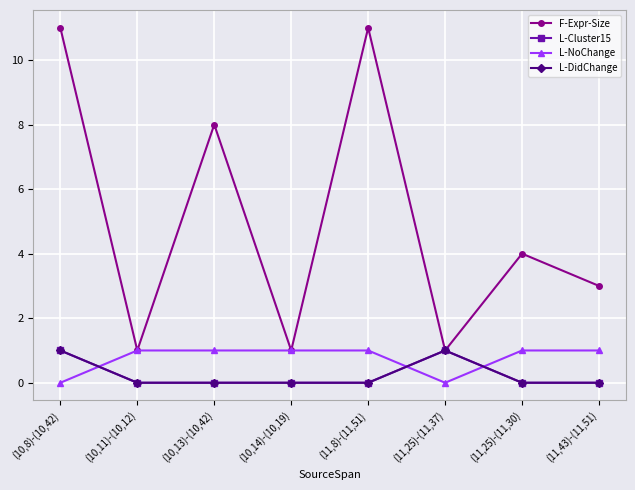

Between which two adjacent categories do L-Cluster15 and L-NoChange first intersect?

(10,8)-(10,42) and (10,11)-(10,12)